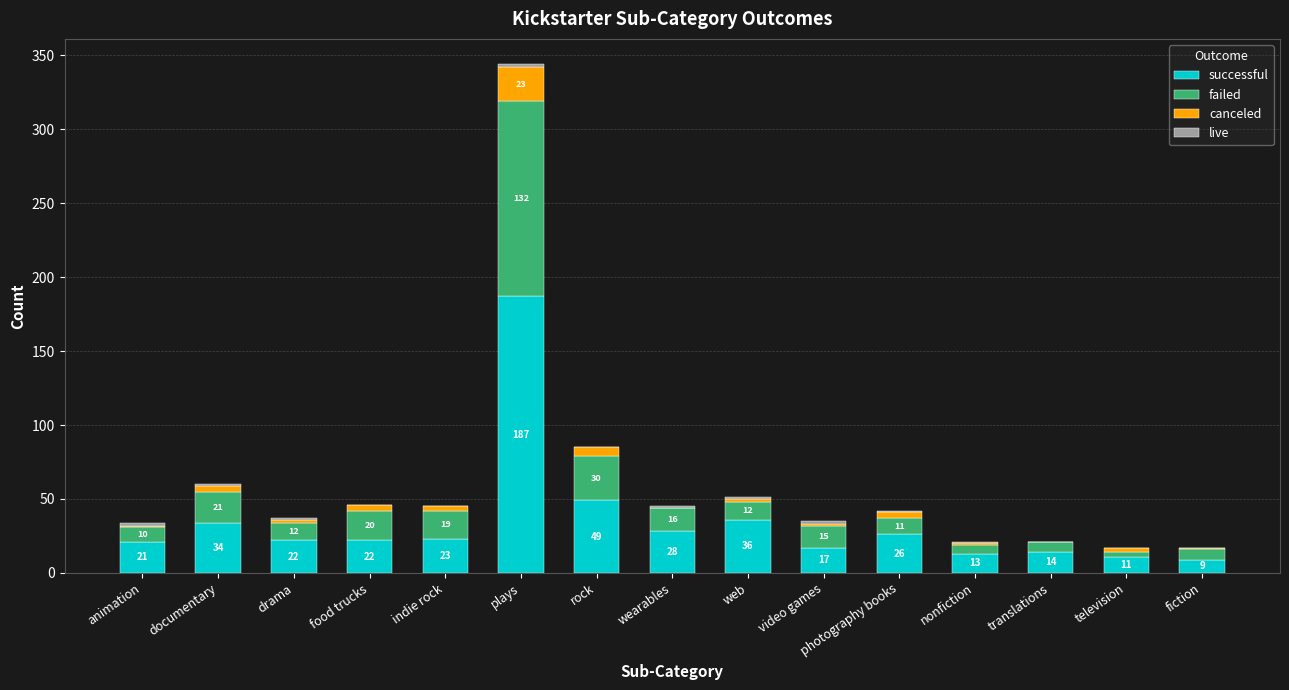

At which category is the sum across all series the highest?

plays